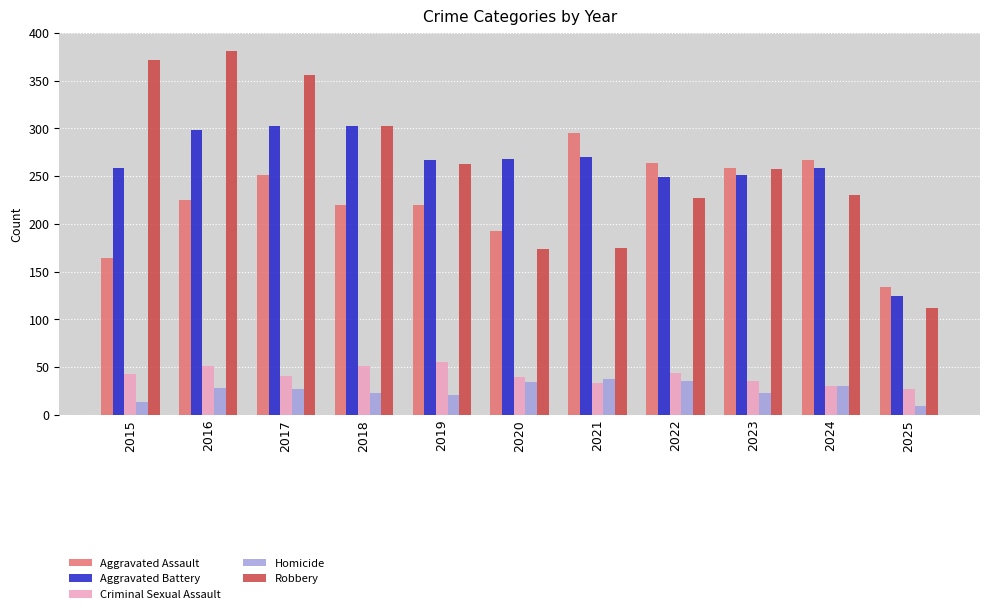

Is it true that Criminal Sexual Assault equals 51 at 2024?

False